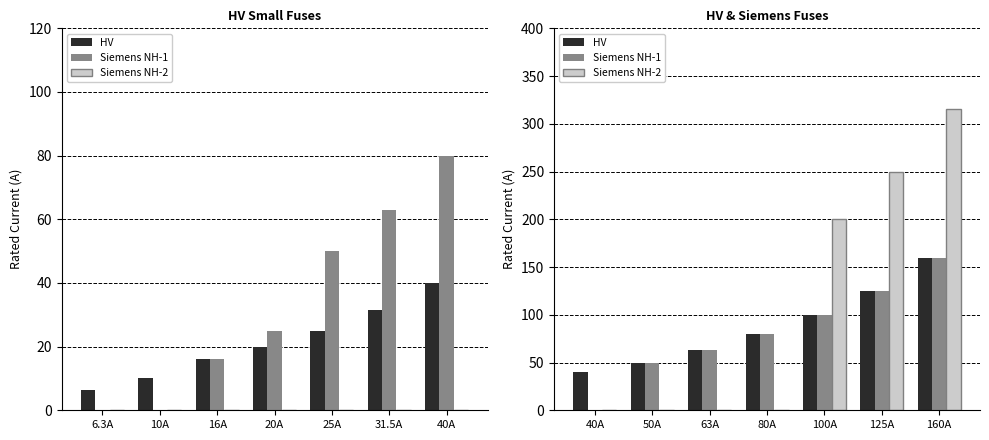

At which category is the sum across all series the highest?

160A